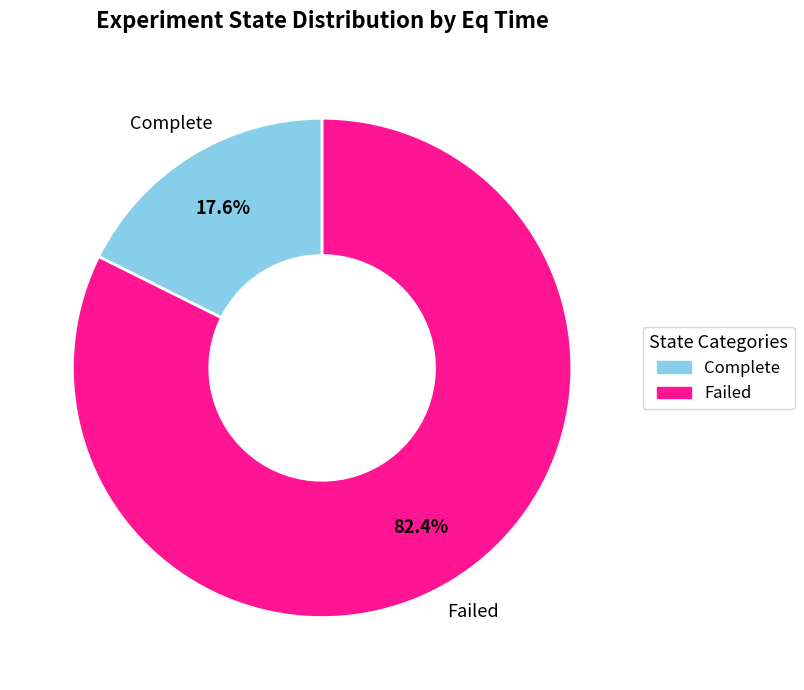

Combined, what portion of the pie is Complete and Failed?

100.0%